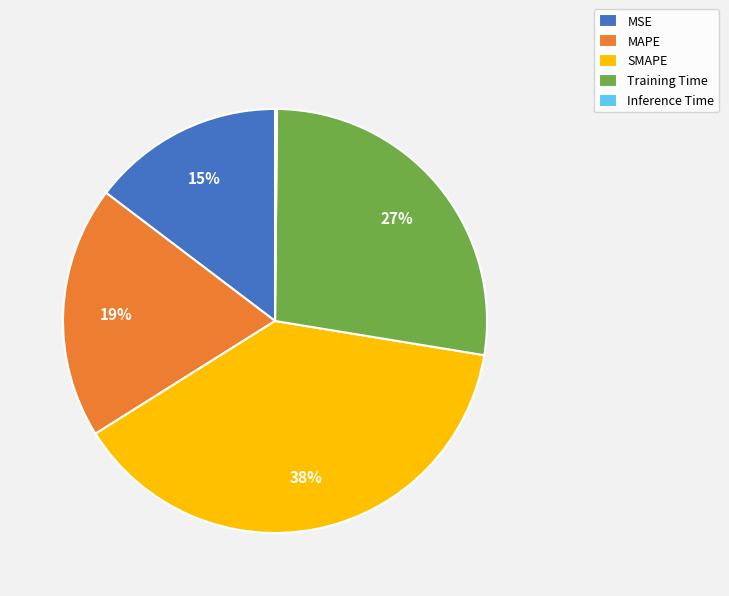

True or false: Training Time accounts for 35% of the total.

False